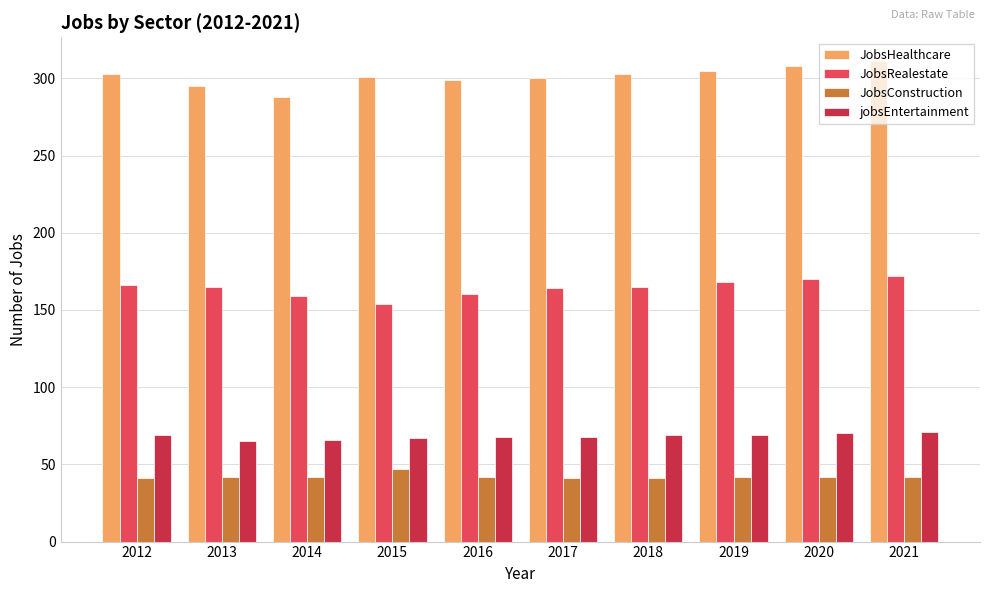

Count the number of categories in the chart.

10